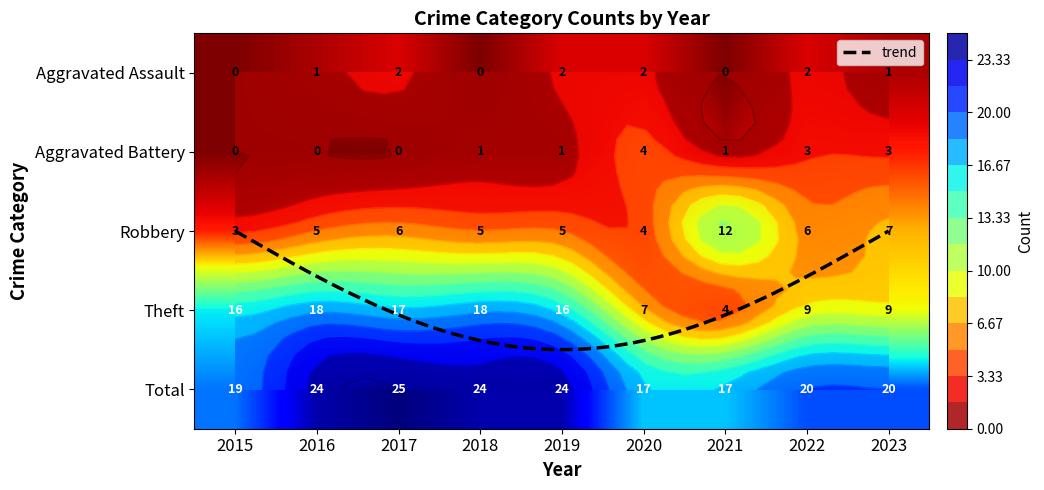

Reading left to right, list all the values displayed in this chart.

Aggravated Assault: 0	1	2	0	2	2	0	2	1
Aggravated Battery: 0	0	0	1	1	4	1	3	3
Robbery: 3	5	6	5	5	4	12	6	7
Theft: 16	18	17	18	16	7	4	9	9
Total: 19	24	25	24	24	17	17	20	20